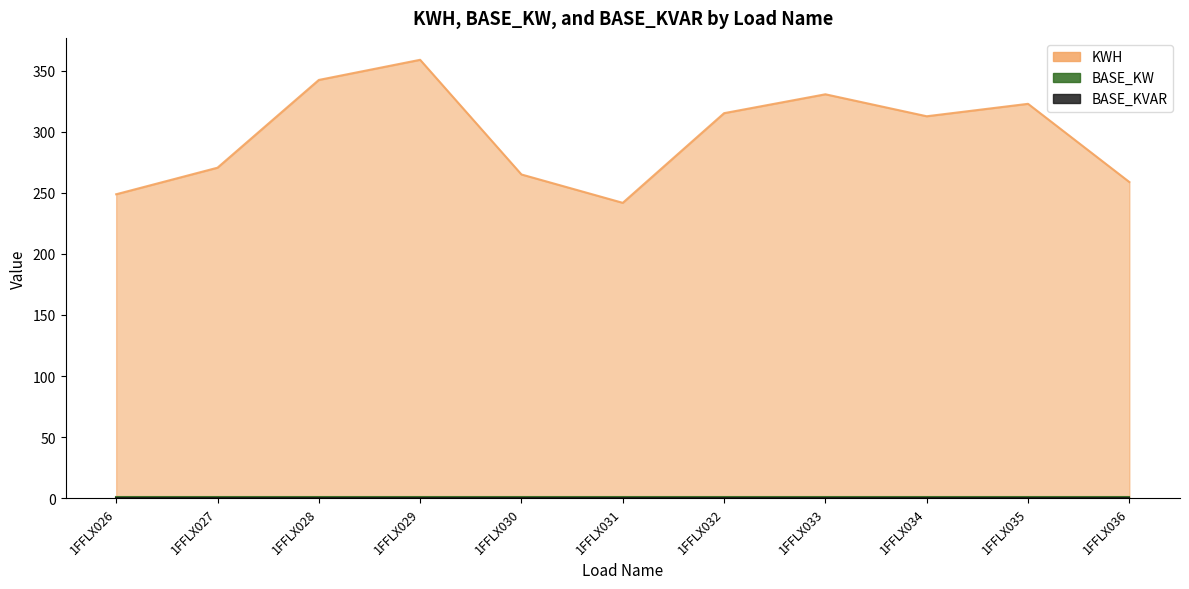

Does the chart display data point markers on the line(s)?

No